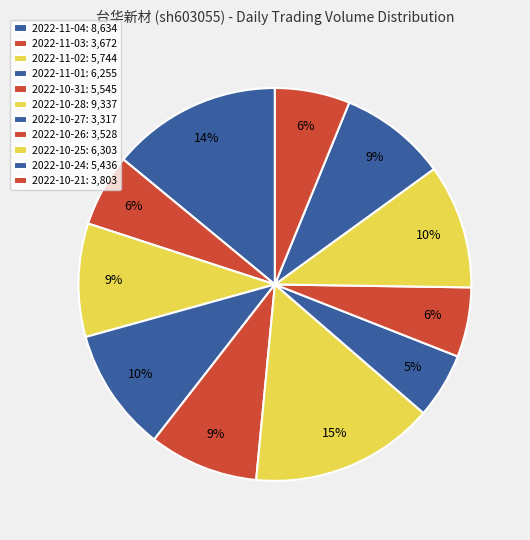

What is the total percentage of 2022-10-28 and 2022-10-21?

21.3%